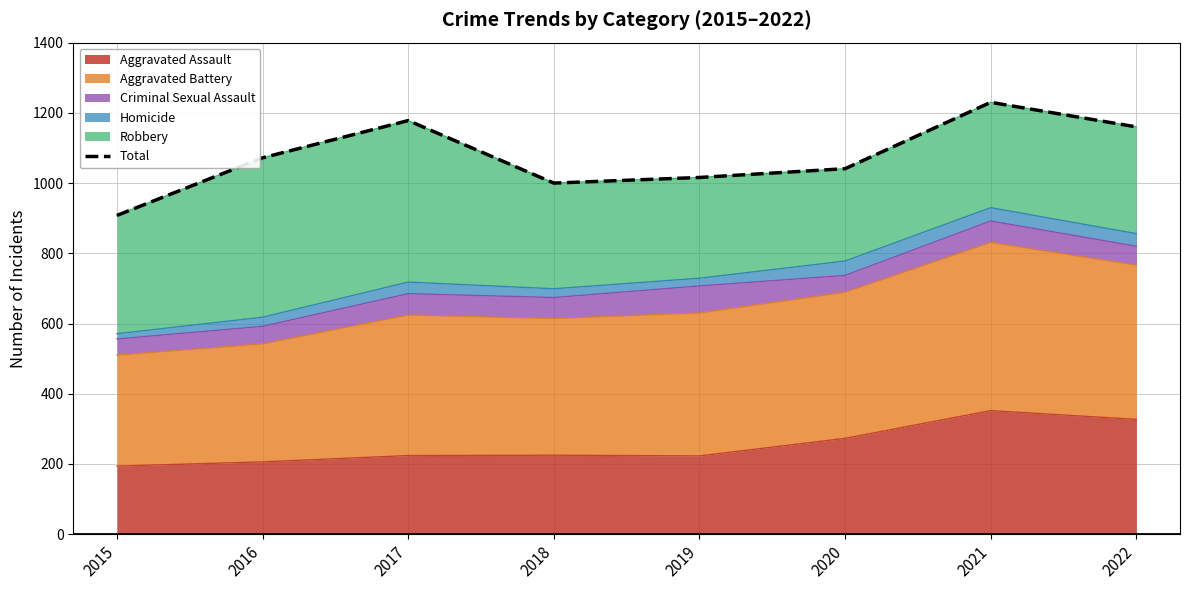

What is the value of the 5th point from the left?

1016